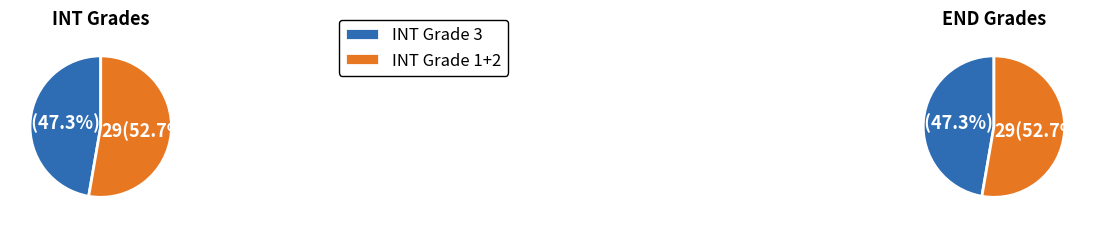

Is it true that 0 is 70% of the pie?

False